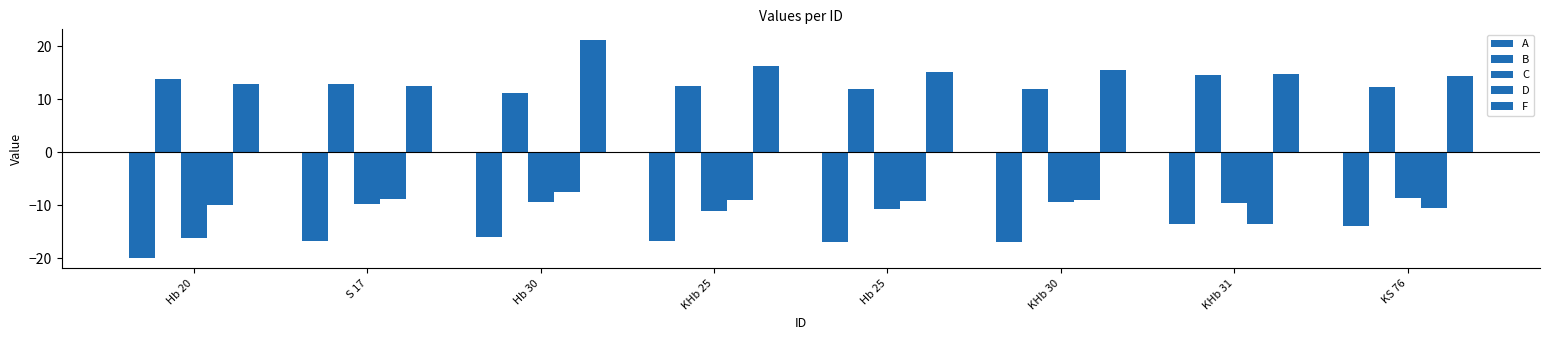

What is the label of the 8th bar from the left?

KS 76